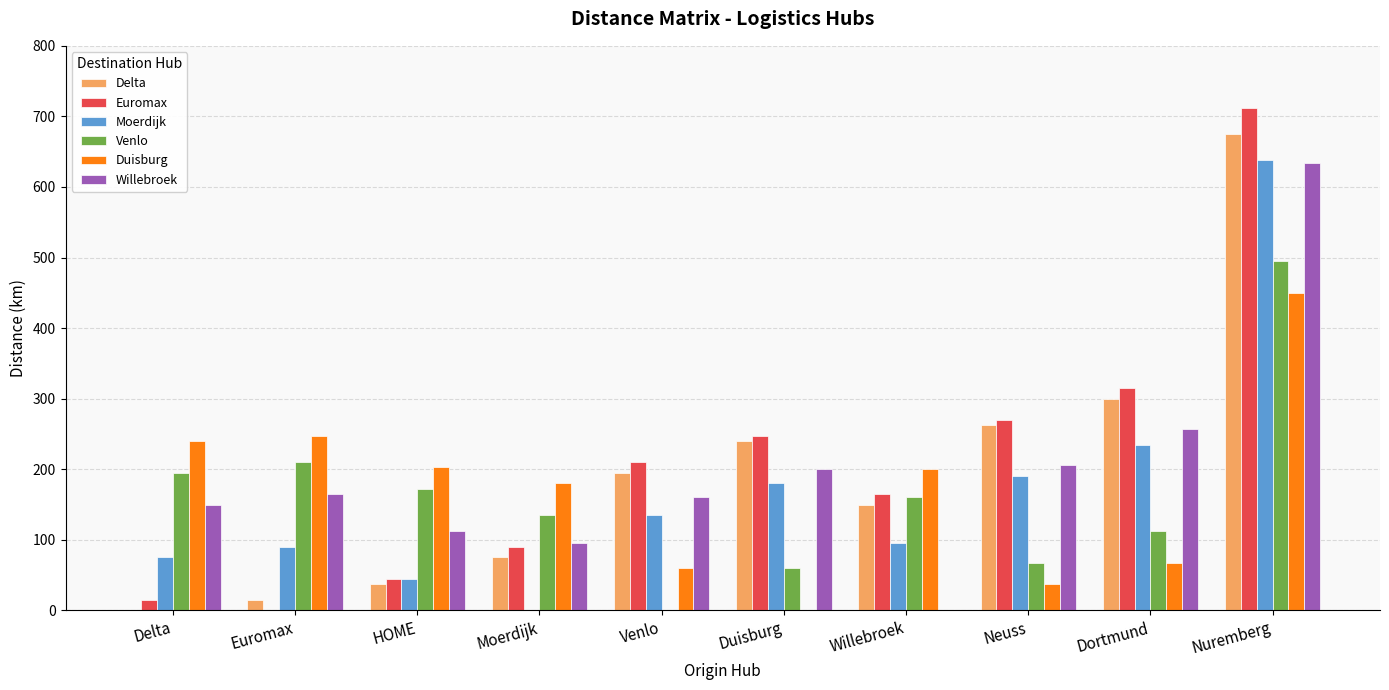

Are the bars grouped side by side (vs. stacked)?

Yes